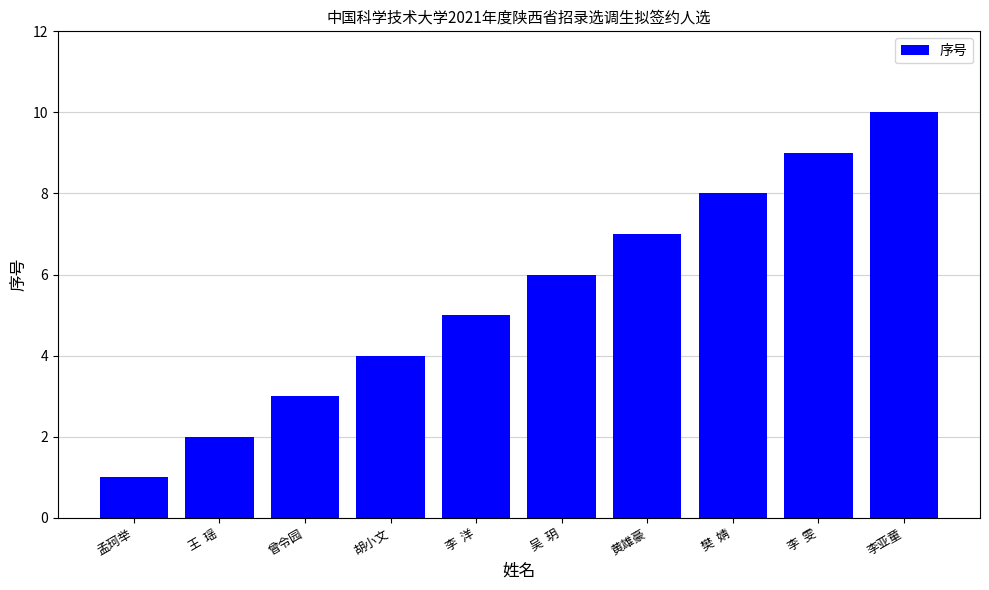

What is the difference between the values at 黄雄豪 and 李  雯?

2